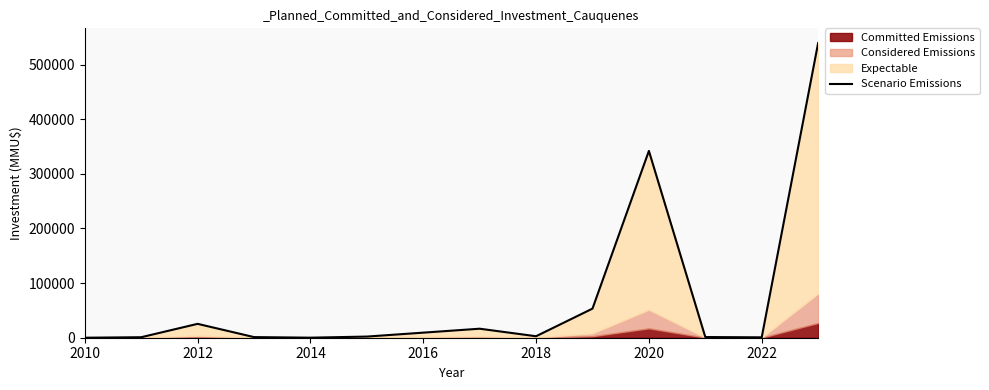

What is the smallest value displayed?

20